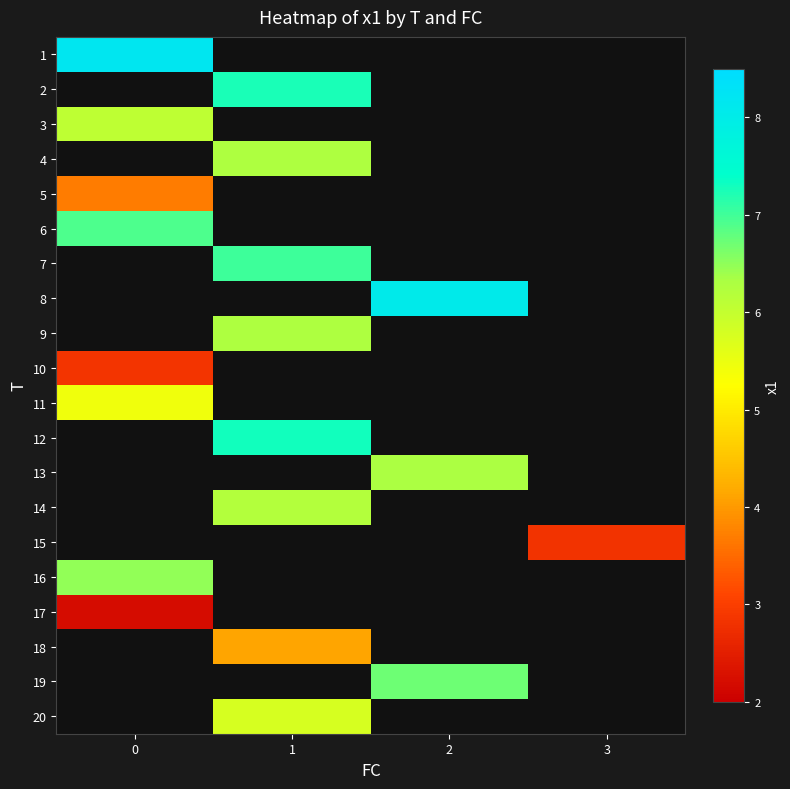

What is the smallest value displayed?

2.2